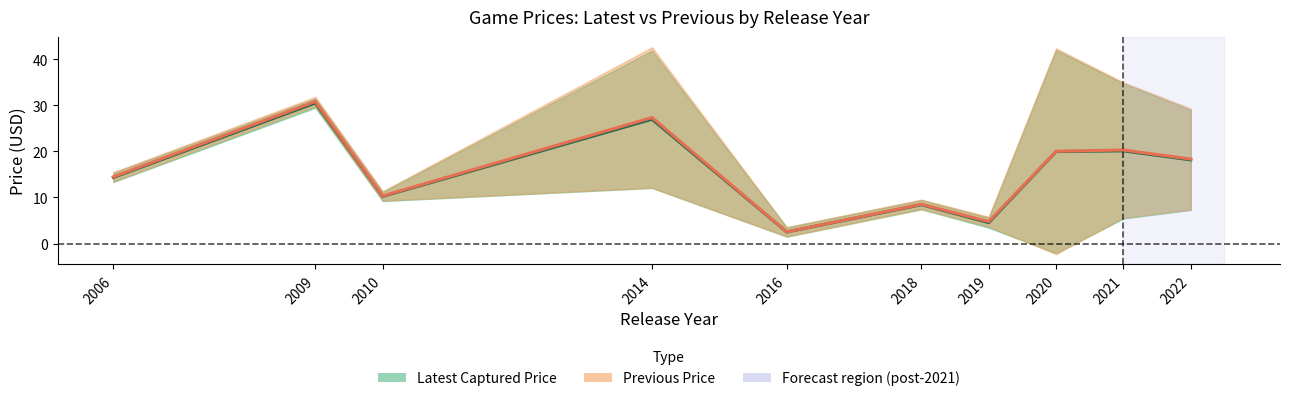

What is the value of the Latest Captured Price point at the 4th from the left?

27.0